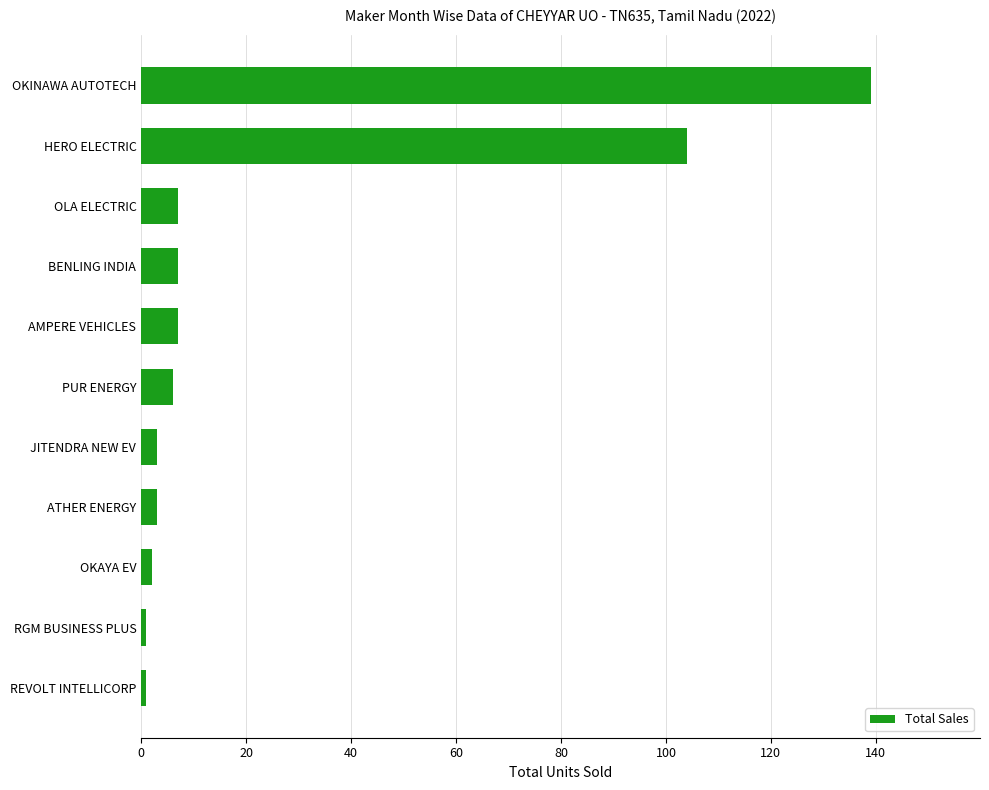

What is the difference between the second highest and second lowest values?

103